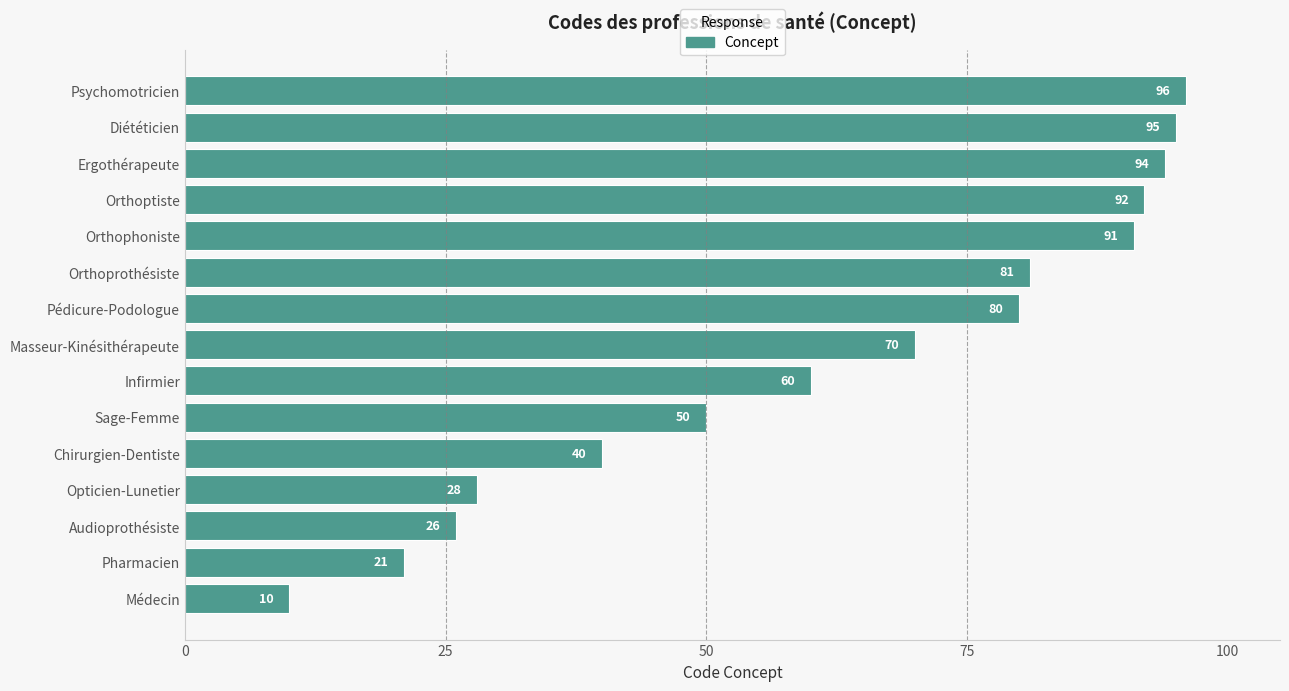

Rank the categories by value from highest to lowest.

Psychomotricien, Diététicien, Ergothérapeute, Orthoptiste, Orthophoniste, Orthoprothésiste, Pédicure-Podologue, Masseur-Kinésithérapeute, Infirmier, Sage-Femme, Chirurgien-Dentiste, Opticien-Lunetier, Audioprothésiste, Pharmacien, Médecin